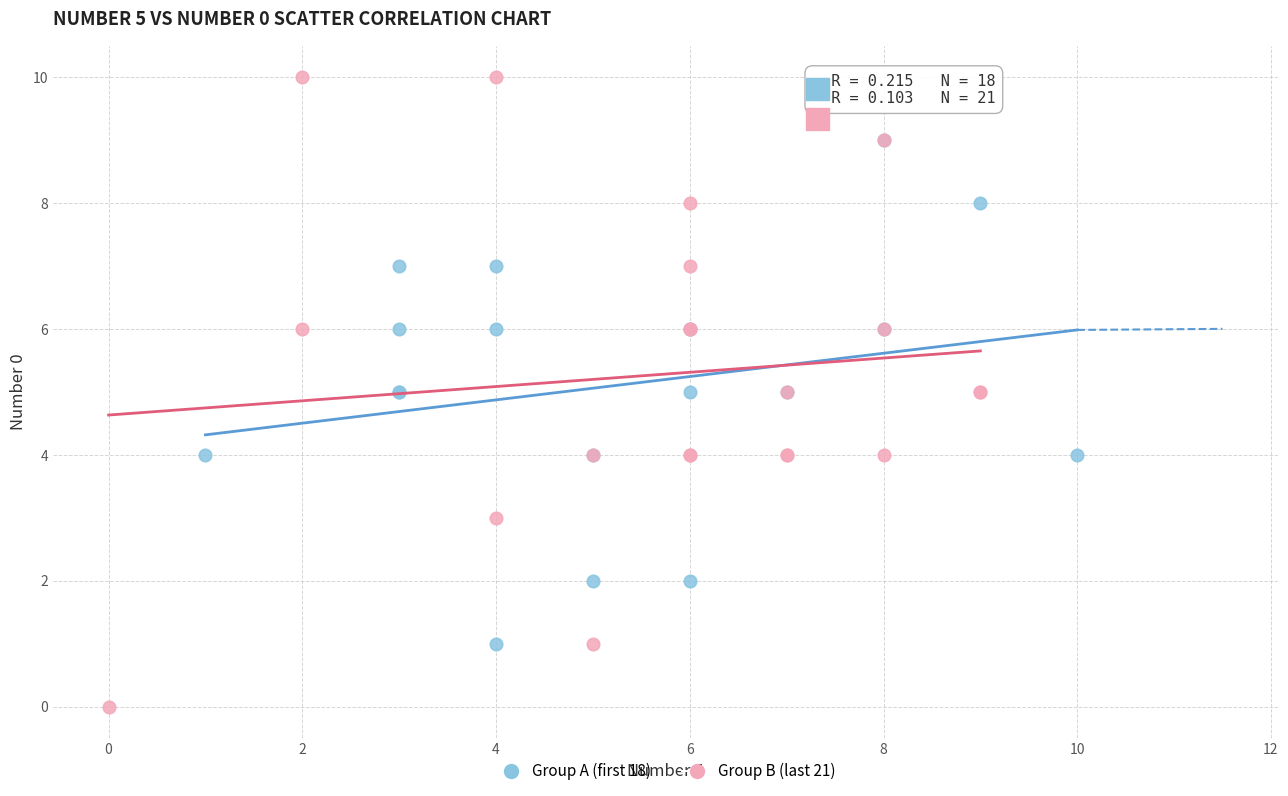

What are all the series names shown in the legend?

Group A (first 18), Group B (last 21)